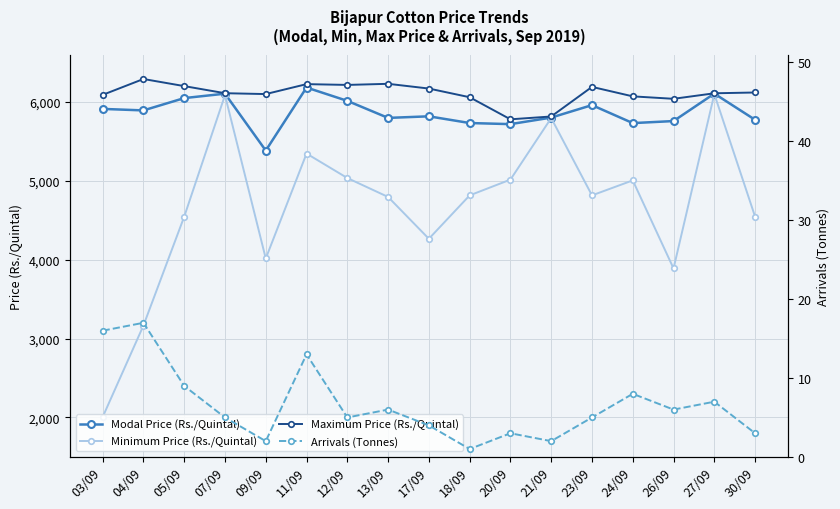

What position from the right is 26/09?

3